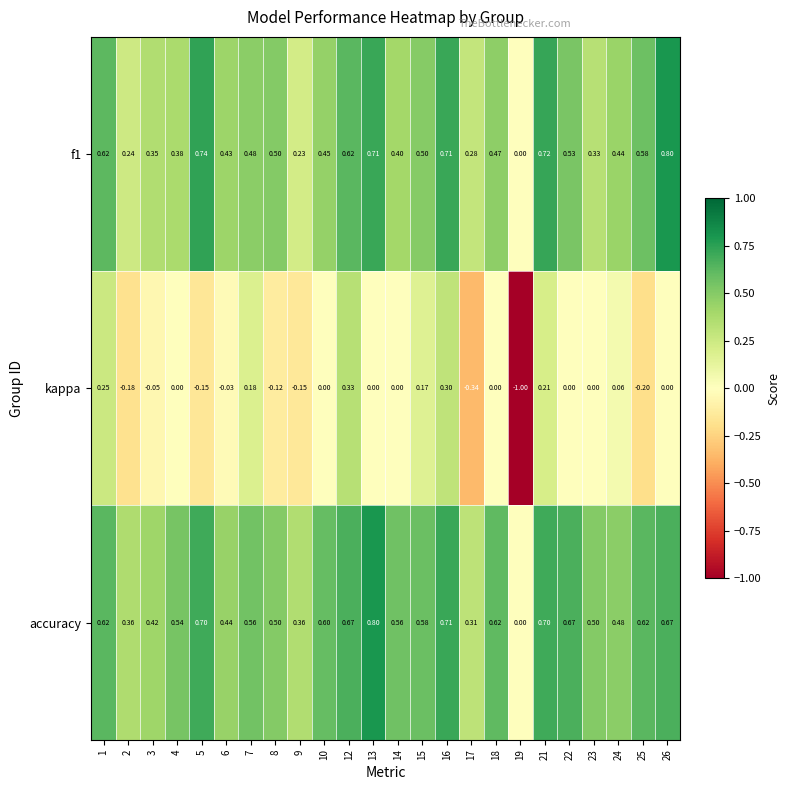

Is the value of f1 at 12 greater than the value of accuracy at 3?

Yes